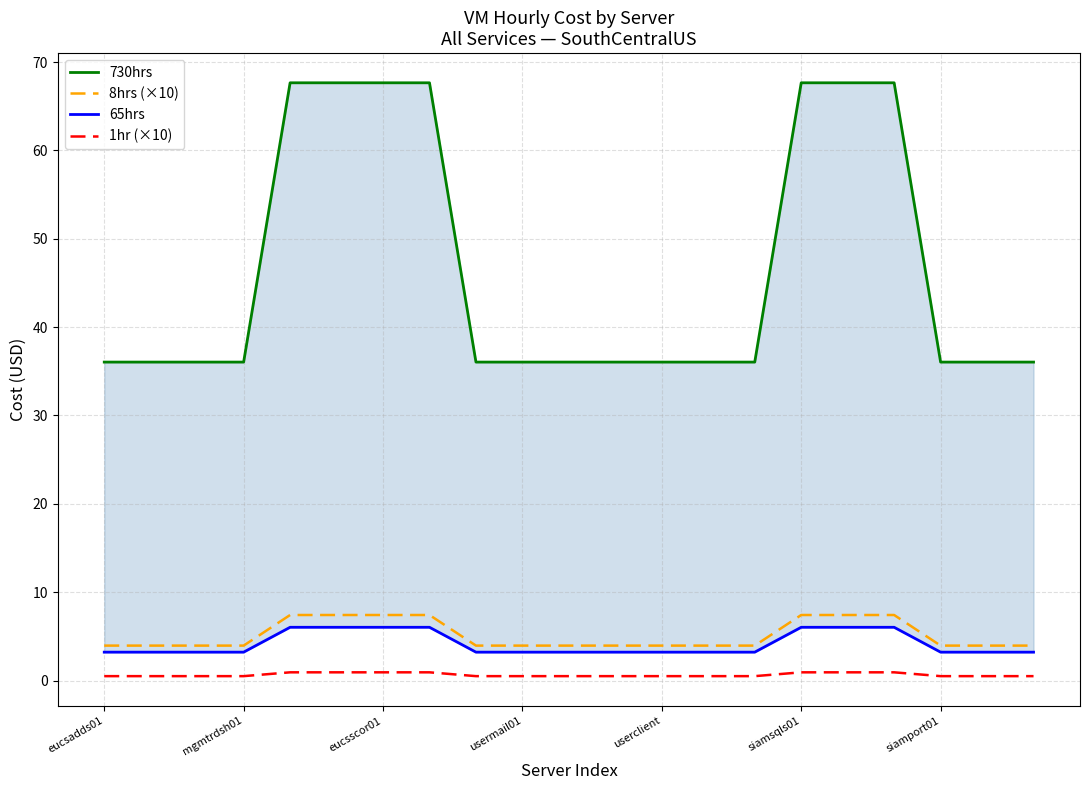

What is the highest value of the 8hrs (×10) series?

7.4